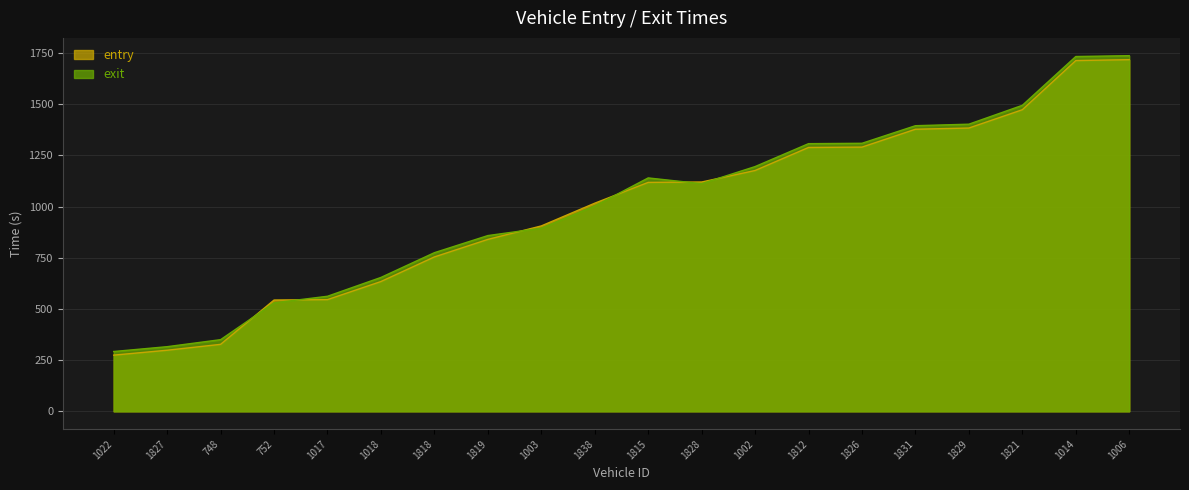

Rank the series at 748 from lowest to highest value.

entry, exit